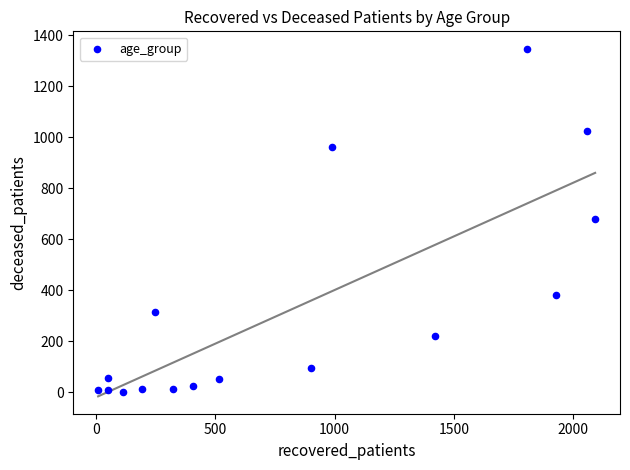

What is the range of Y values (max minus min)?

1347